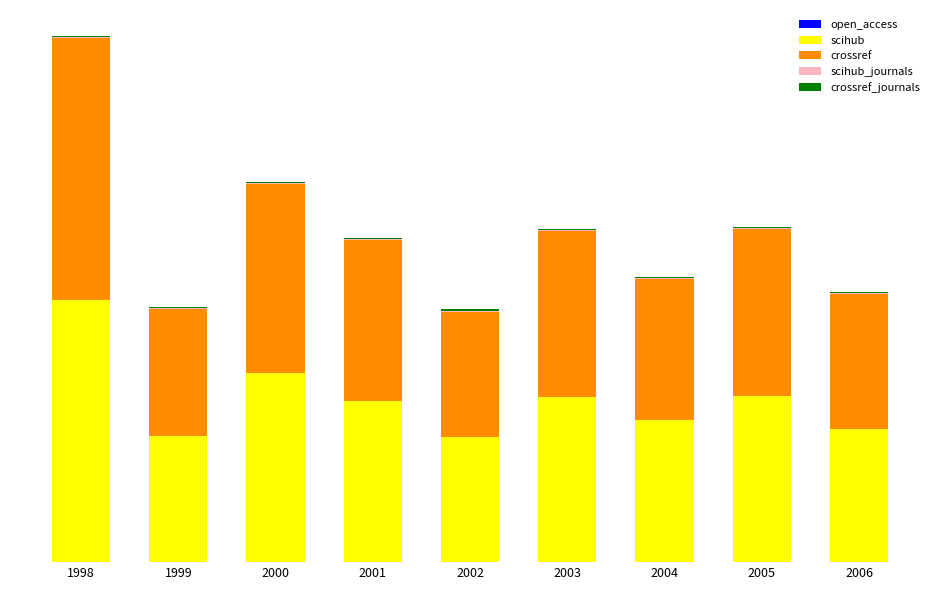

What is the total value across all series at 1998?

512